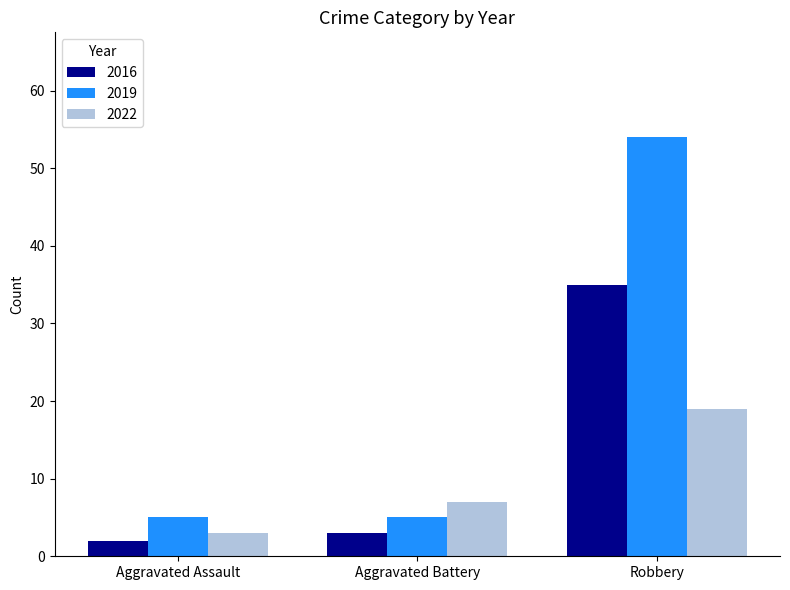

Which series has the widest spread of values?

2019